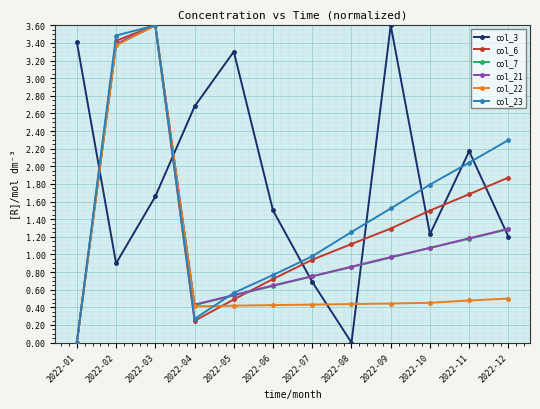

The col_23 series shows 3.5 at 2022-02. True or false?

True